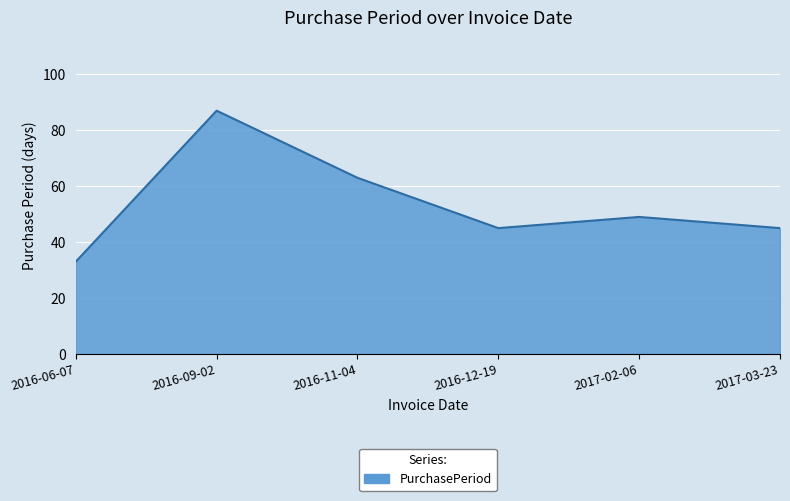

What is the ratio of the value at 2017-02-06 to the value at 2016-12-19?

1.1